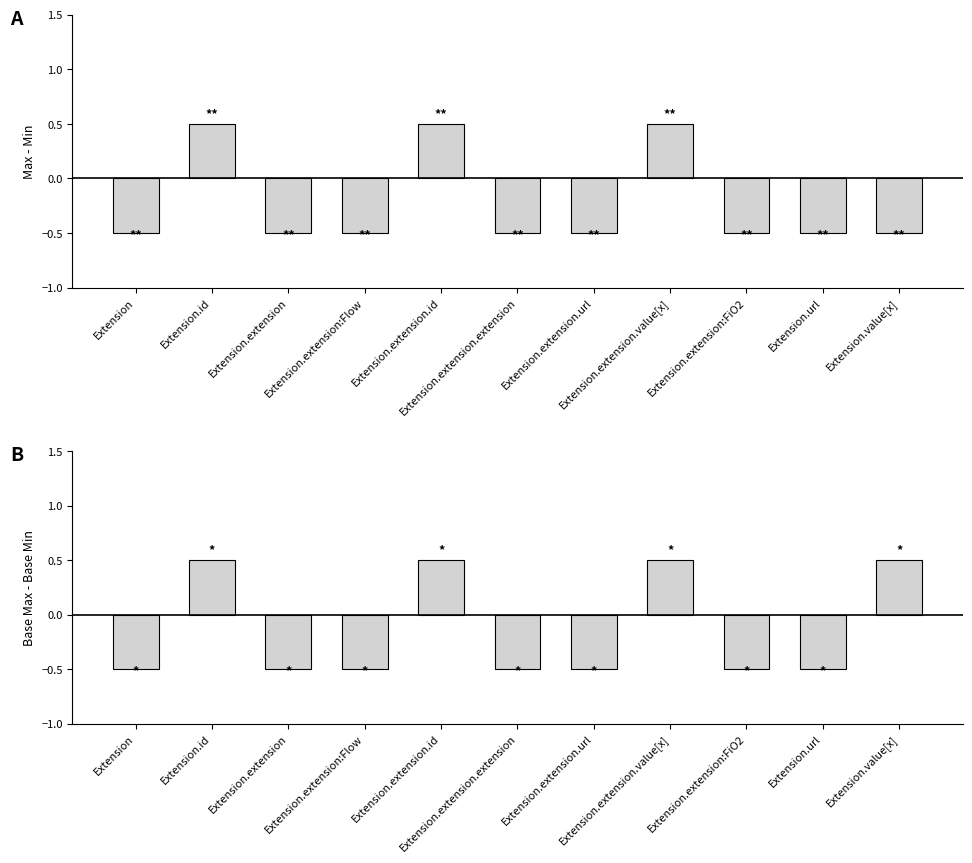

What is the label of the 1st bar from the right?

Extension.value[x]